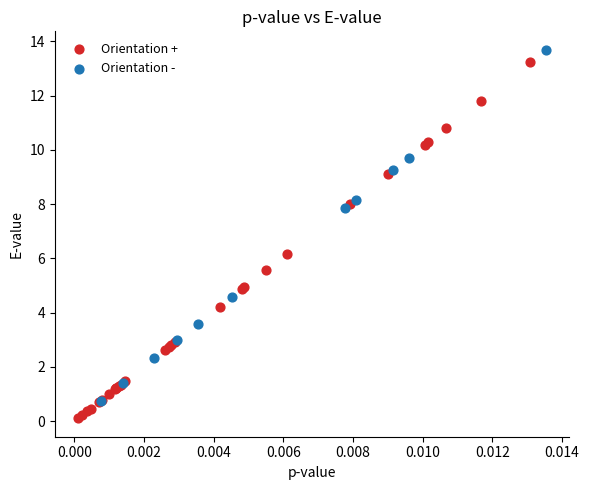

What are all the series names shown in the legend?

Orientation +, Orientation -